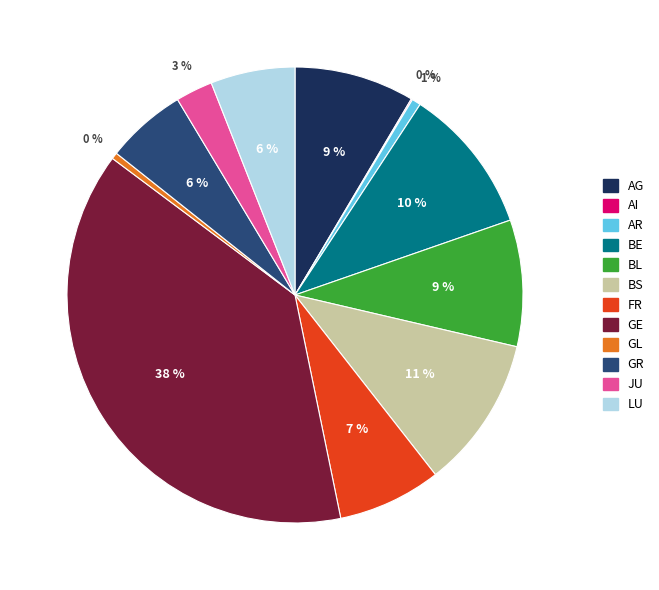

To the nearest percent, what portion does AR represent?

1%